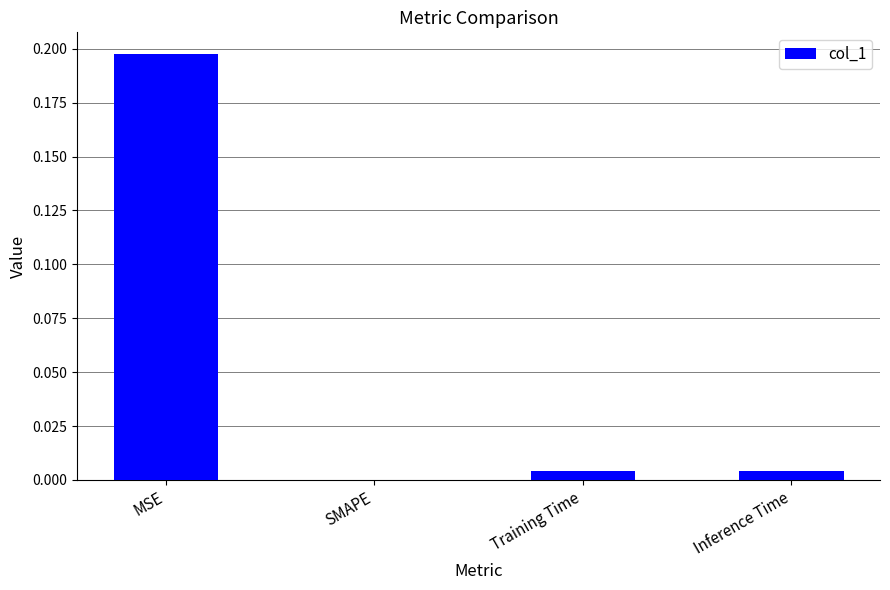

At which category does the chart reach its peak across all series?

MSE